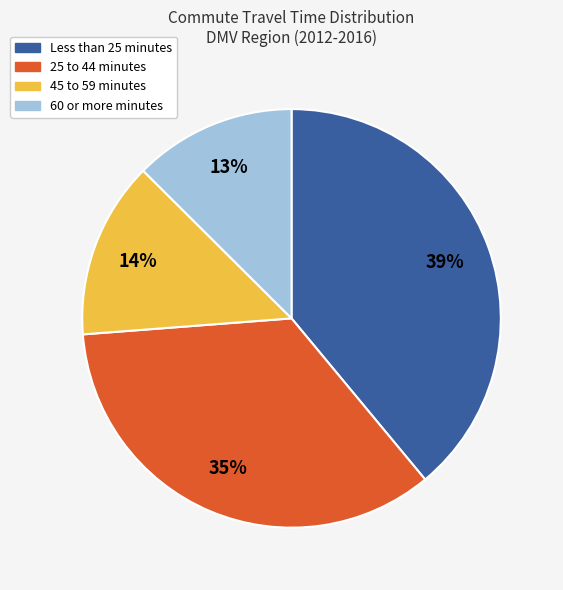

To the nearest percent, what is the average slice percentage?

25%